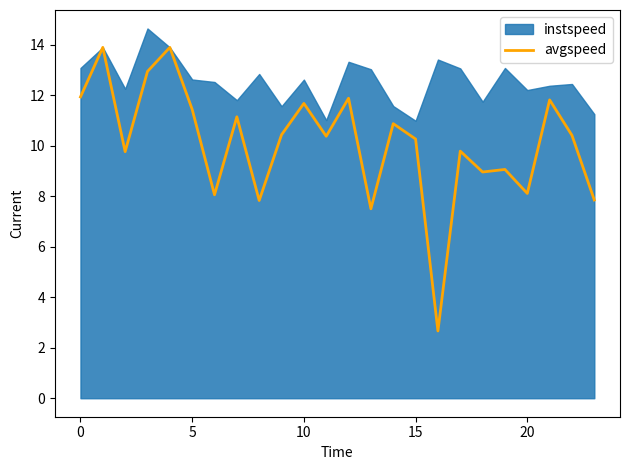

What is the minimum value for avgspeed?

2.7